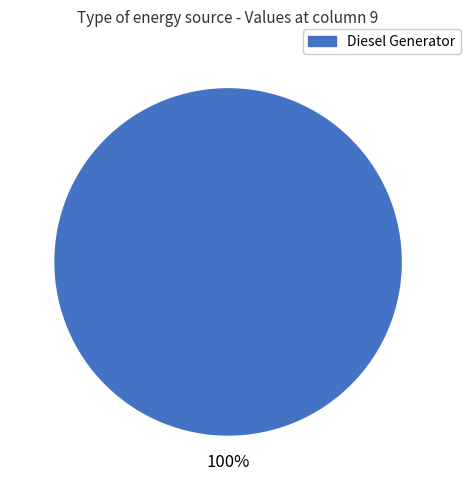

Is there any slice that represents more than half of the pie?

Yes